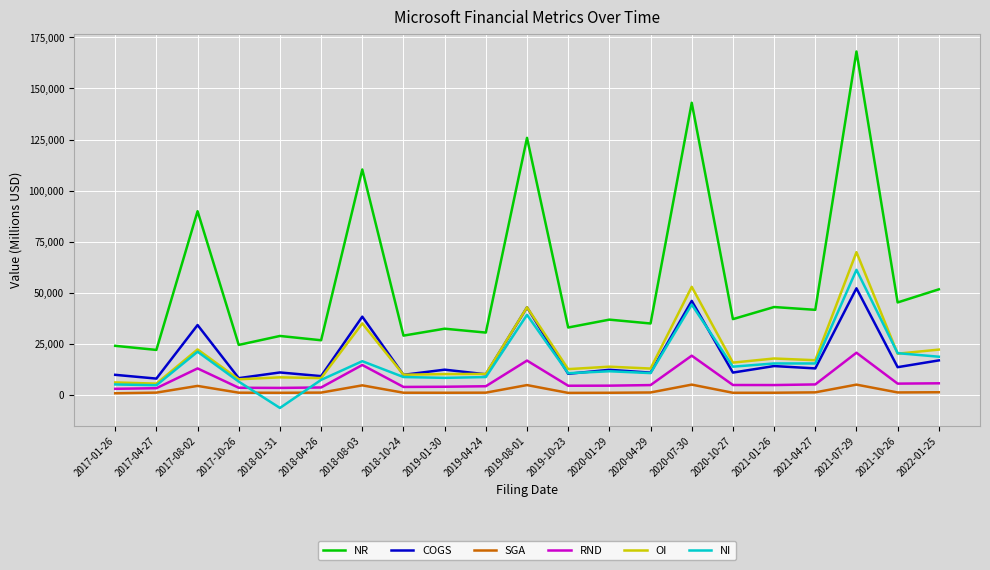

Which series has the largest range (max minus min)?

NR